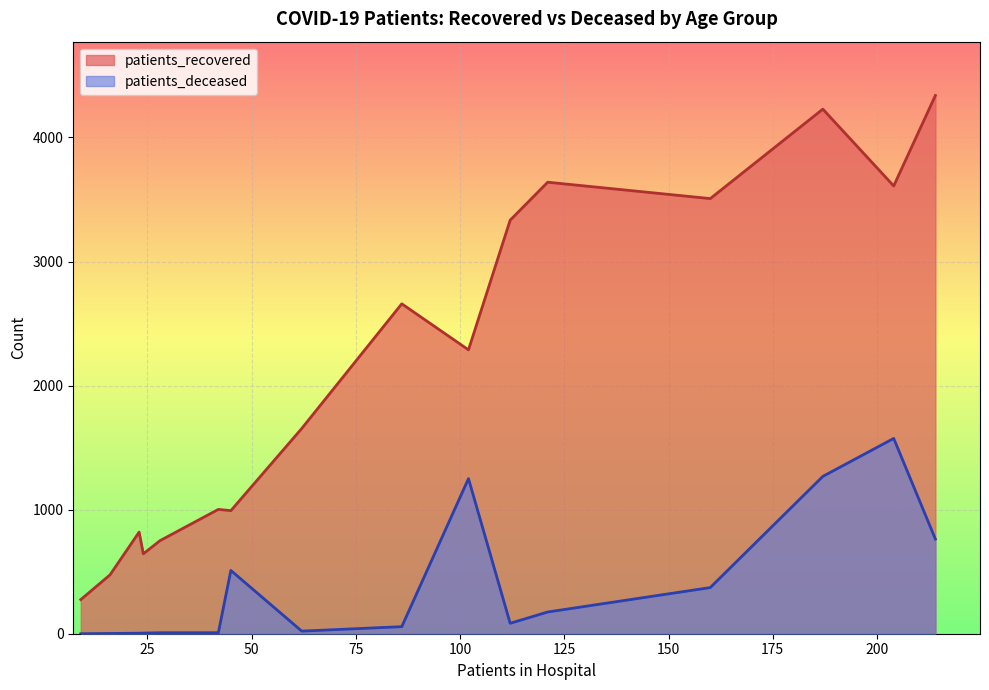

How many distinct data groups are displayed?

2